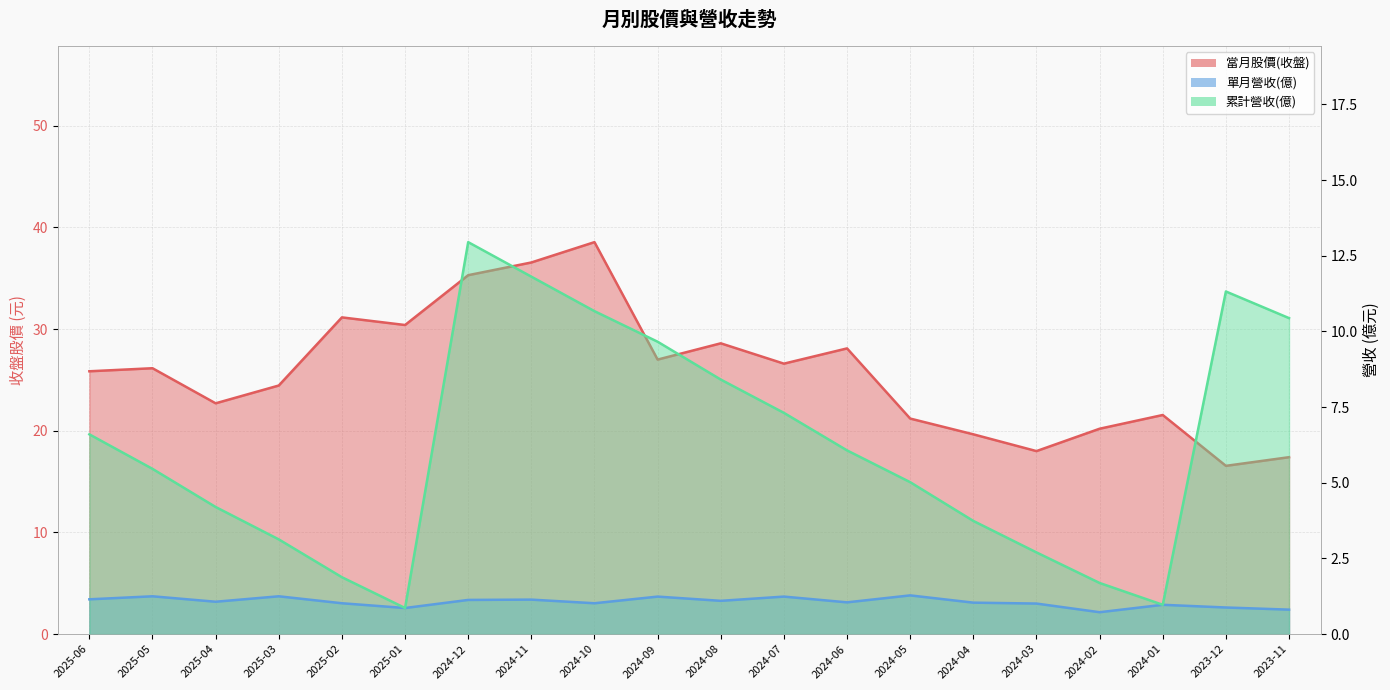

What are all the series names shown in the legend?

當月股價(收盤), 單月營收(億), 累計營收(億)